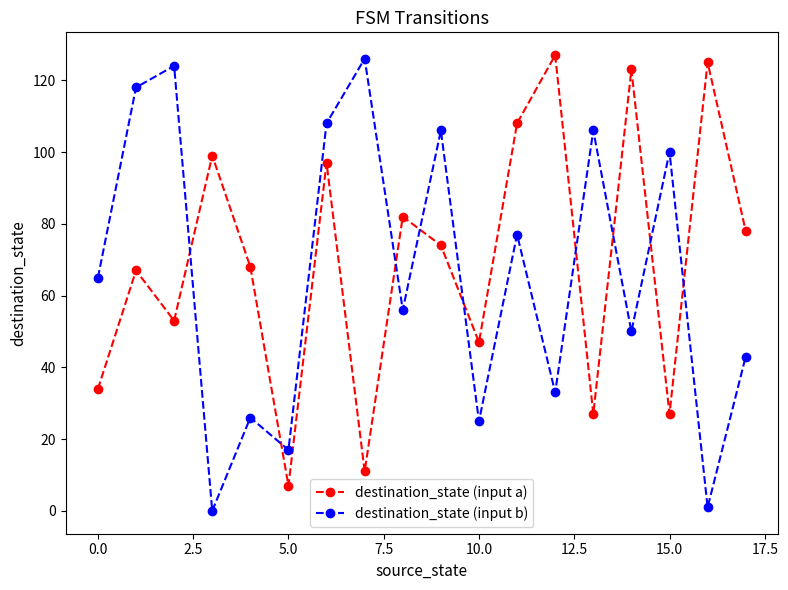

What is the value of the destination_state (input a) point at the 4th from the left?

99